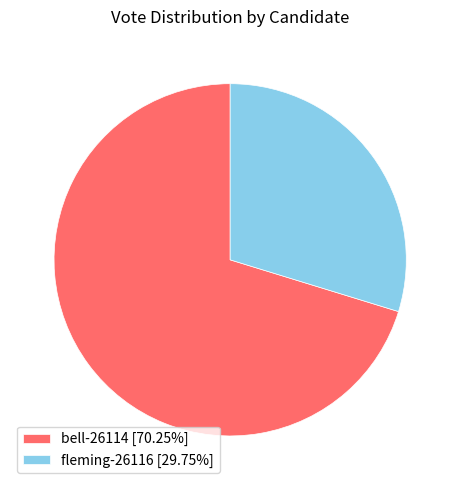

Approximately how many times larger is the value at bell-26114 [70.25%] compared to fleming-26116 [29.75%]?

2.4